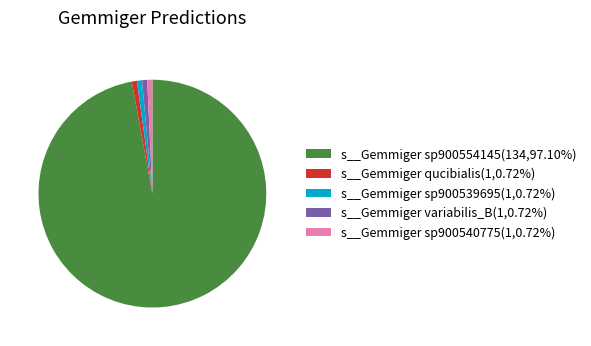

Is there any slice that represents more than half of the pie?

Yes